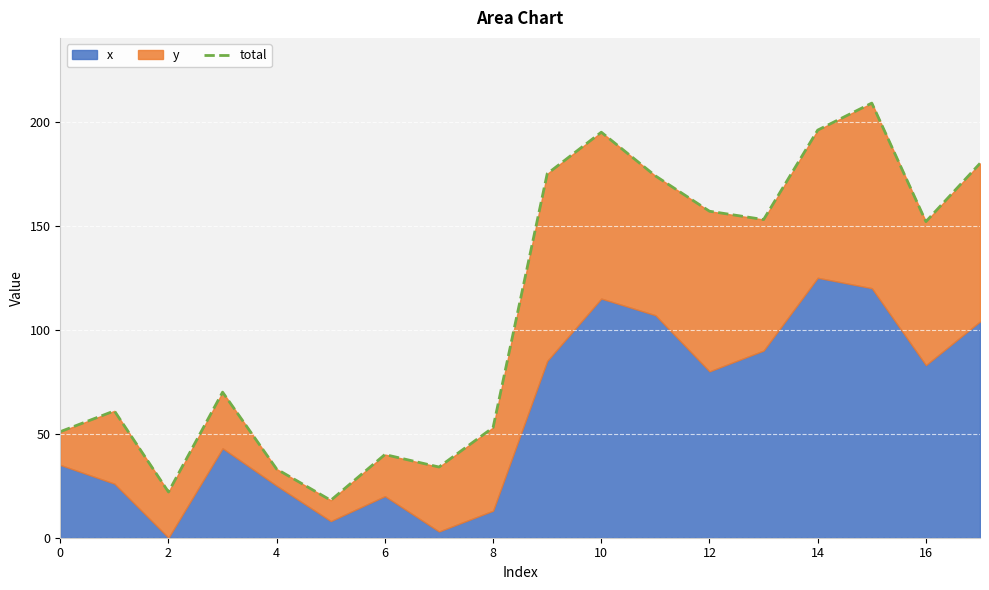

How many points are lower than both their immediate neighbors (excluding endpoints)?

5